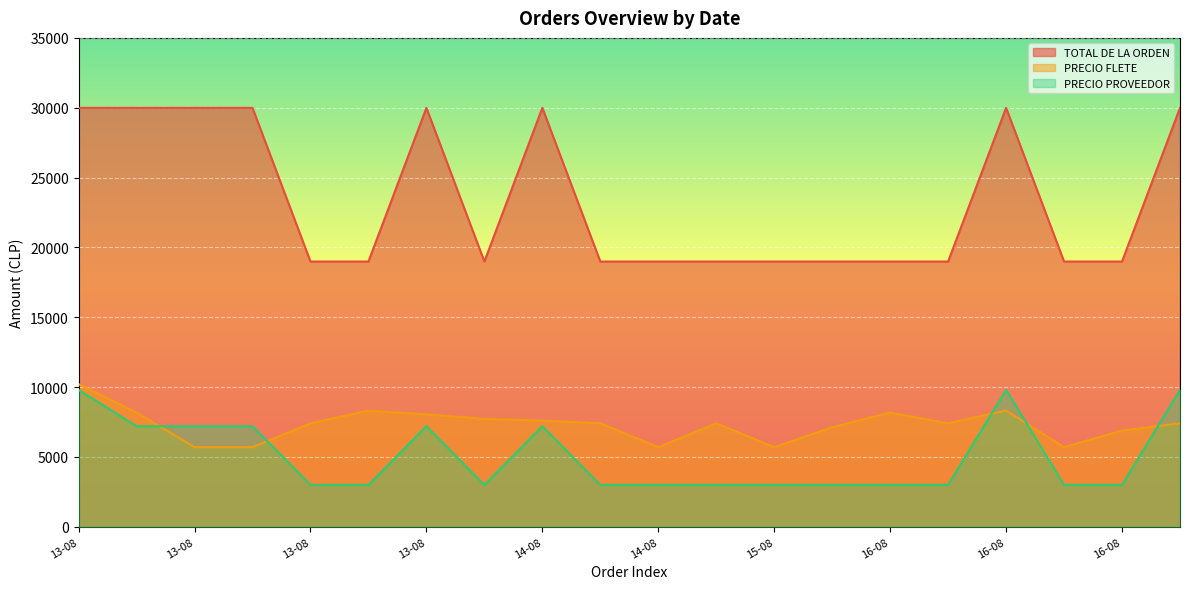

At which label is TOTAL DE LA ORDEN closest to 24490?

13-08